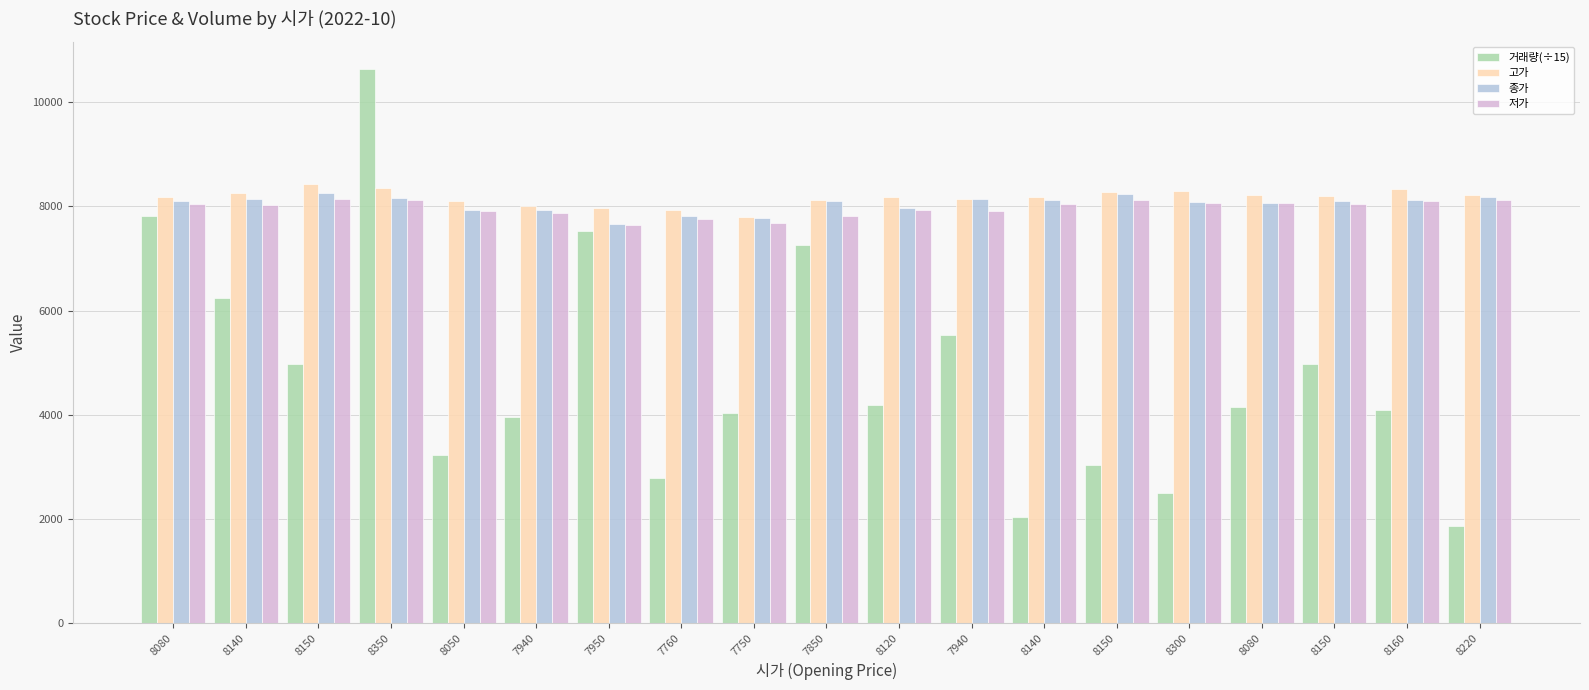

Is the value of 저가 at 8220 greater than the value of 고가 at 8150?

No